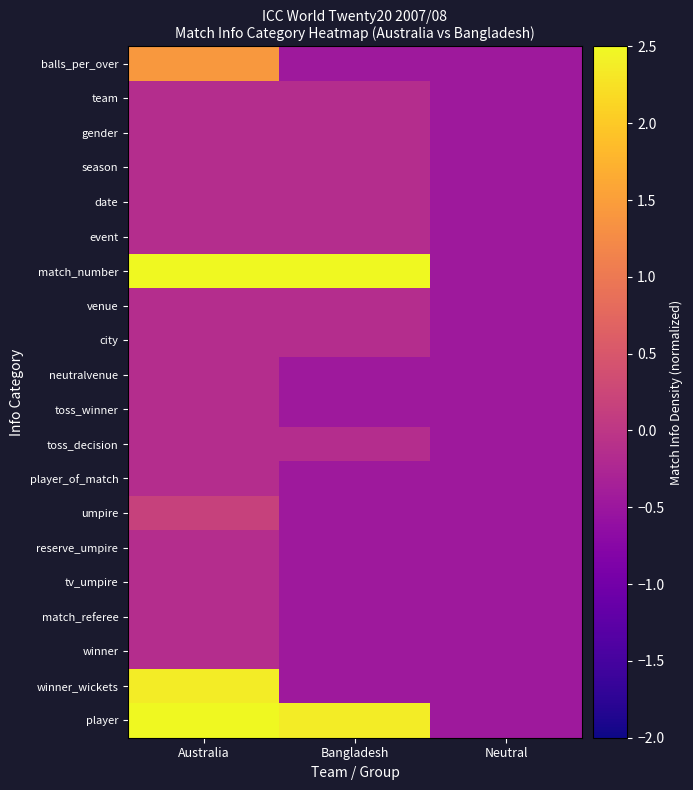

Reading left to right, list all the values displayed in this chart.

balls_per_over: Australia=1.4	Bangladesh=-0.5	Neutral=-0.5
team: Australia=-0.1	Bangladesh=-0.1	Neutral=-0.5
gender: Australia=-0.1	Bangladesh=-0.1	Neutral=-0.5
season: Australia=-0.1	Bangladesh=-0.1	Neutral=-0.5
date: Australia=-0.1	Bangladesh=-0.1	Neutral=-0.5
event: Australia=-0.1	Bangladesh=-0.1	Neutral=-0.5
match_number: Australia=2.5	Bangladesh=2.5	Neutral=-0.5
venue: Australia=-0.1	Bangladesh=-0.1	Neutral=-0.5
city: Australia=-0.1	Bangladesh=-0.1	Neutral=-0.5
neutralvenue: Australia=-0.1	Bangladesh=-0.5	Neutral=-0.5
toss_winner: Australia=-0.1	Bangladesh=-0.5	Neutral=-0.5
toss_decision: Australia=-0.1	Bangladesh=-0.1	Neutral=-0.5
player_of_match: Australia=-0.1	Bangladesh=-0.5	Neutral=-0.5
umpire: Australia=0.2	Bangladesh=-0.5	Neutral=-0.5
reserve_umpire: Australia=-0.1	Bangladesh=-0.5	Neutral=-0.5
tv_umpire: Australia=-0.1	Bangladesh=-0.5	Neutral=-0.5
match_referee: Australia=-0.1	Bangladesh=-0.5	Neutral=-0.5
winner: Australia=-0.1	Bangladesh=-0.5	Neutral=-0.5
winner_wickets: Australia=2.4	Bangladesh=-0.5	Neutral=-0.5
player: Australia=2.5	Bangladesh=2.4	Neutral=-0.5